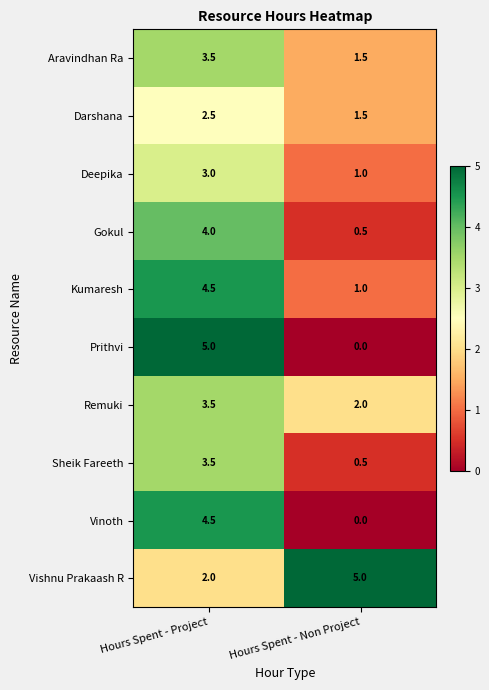

What is the total value across all series at Hours Spent - Non Project?

13.0